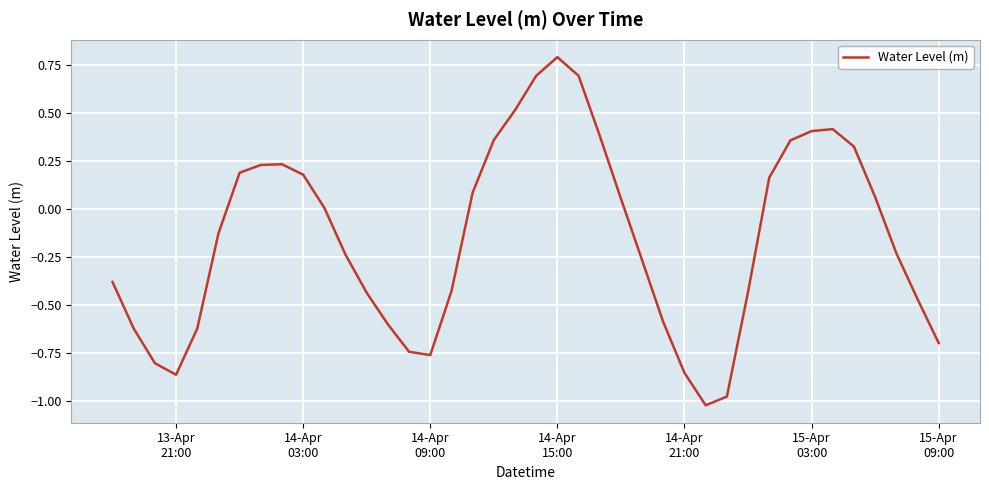

What is the difference between the maximum and minimum values?

1.8